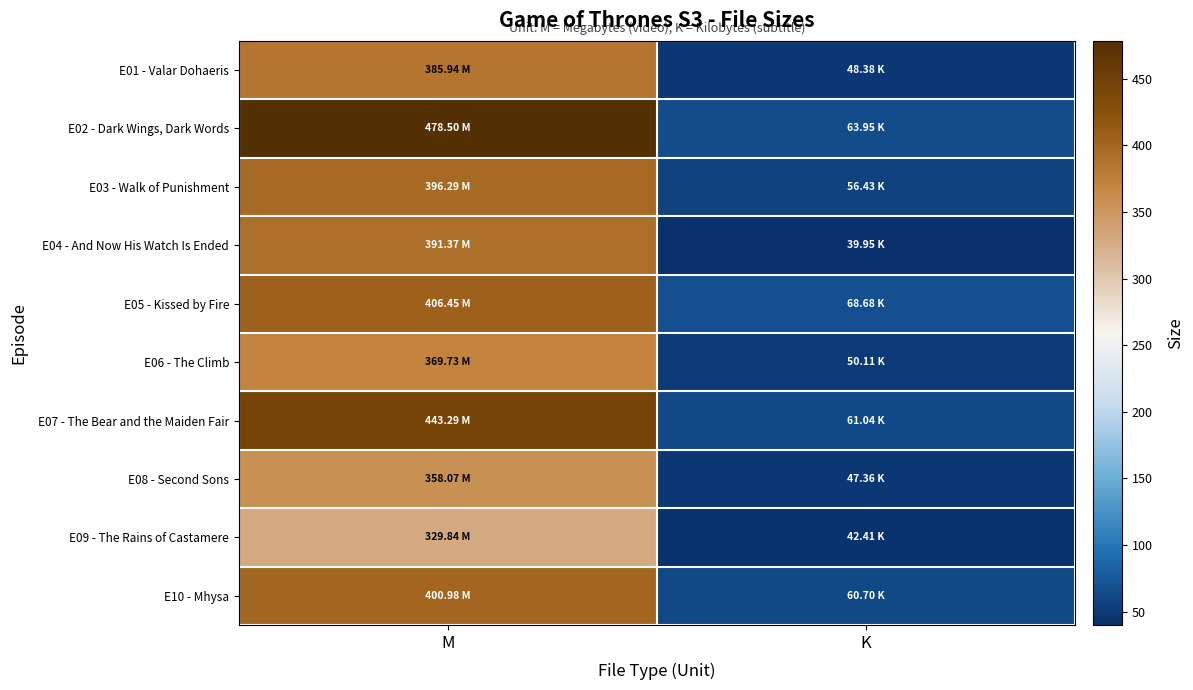

Reading left to right, extract all data points from this chart.

E01 - Valar Dohaeris: M=385.9	K=48.4
E02 - Dark Wings, Dark Words: M=478.5	K=64.0
E03 - Walk of Punishment: M=396.3	K=56.4
E04 - And Now His Watch Is Ended: M=391.4	K=40.0
E05 - Kissed by Fire: M=406.4	K=68.7
E06 - The Climb: M=369.7	K=50.1
E07 - The Bear and the Maiden Fair: M=443.3	K=61.0
E08 - Second Sons: M=358.1	K=47.4
E09 - The Rains of Castamere: M=329.8	K=42.4
E10 - Mhysa: M=401.0	K=60.7